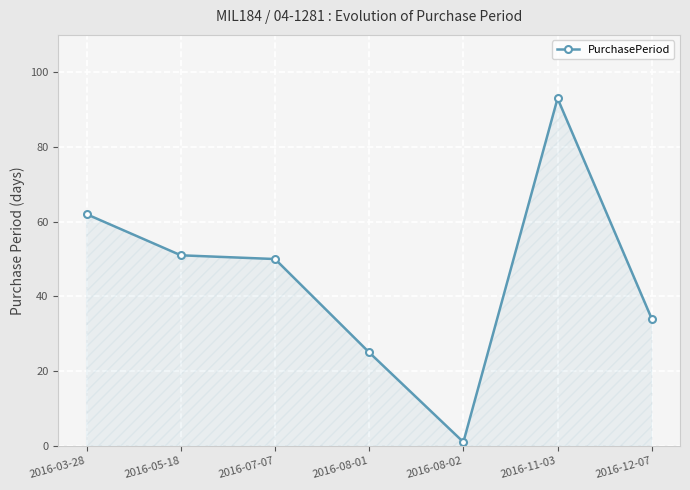

At which label is the value closest to 47?

2016-07-07